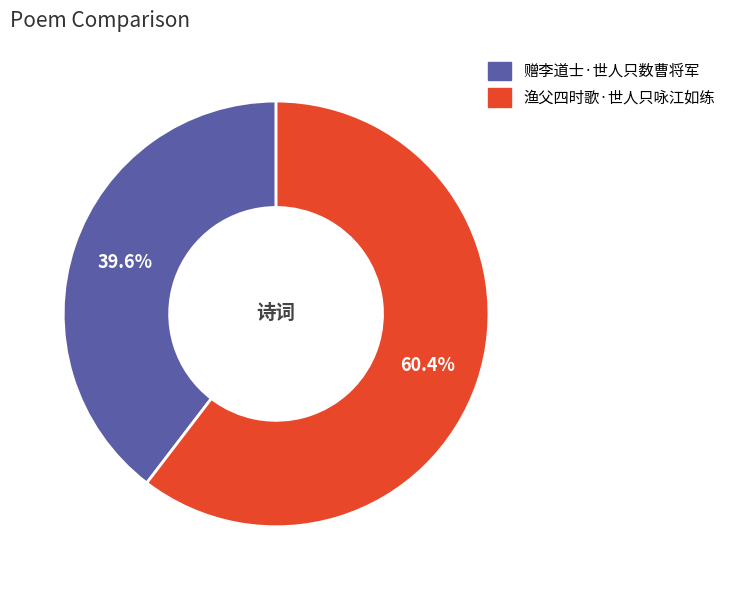

To the nearest percent, what portion does 赠李道士·世人只数曹将军 represent?

40%